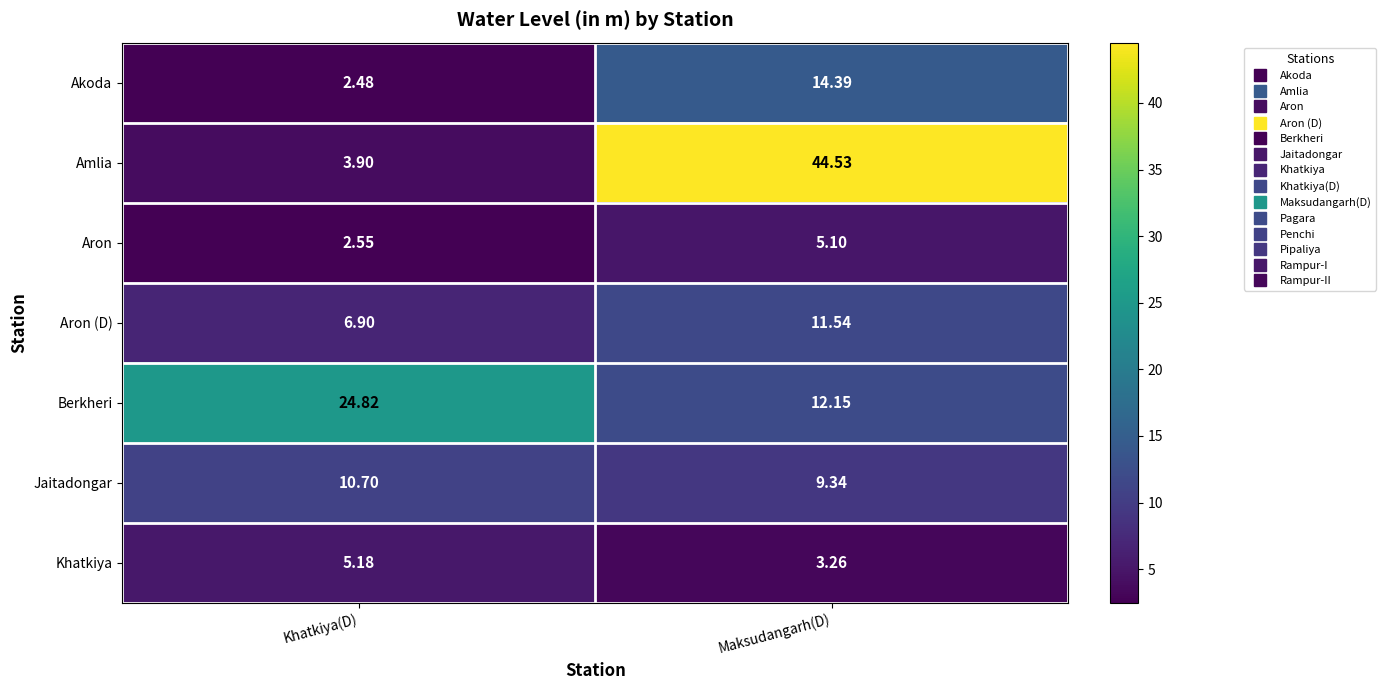

At which label does Akoda reach its minimum?

Khatkiya(D)